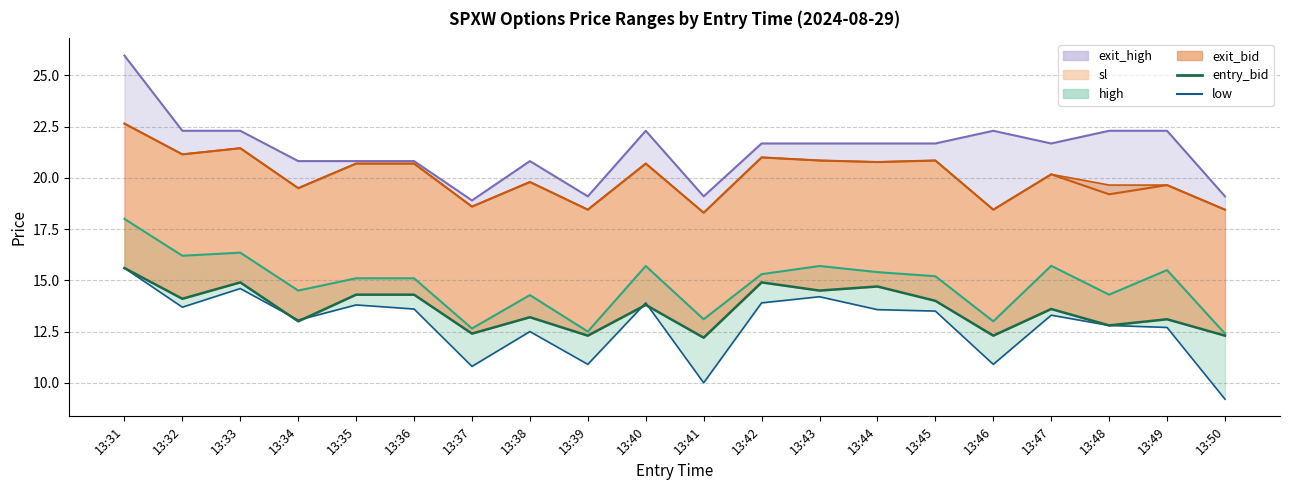

Which category has the lowest value across all series?

13:50